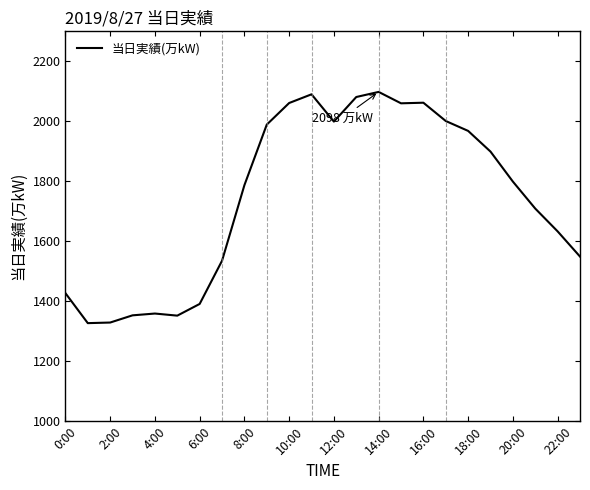

What is the minimum value shown in the chart?

1327